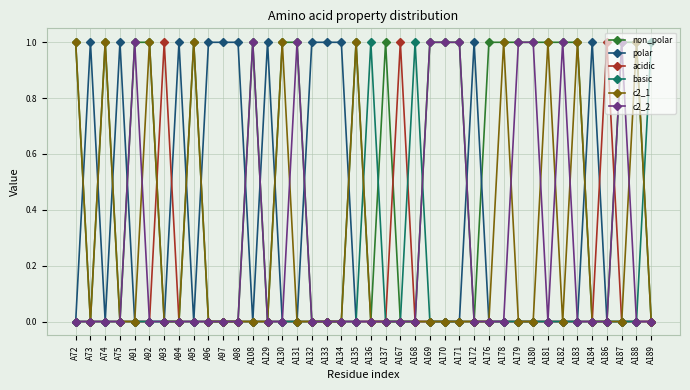

Which series has the largest total across all categories?

non_polar